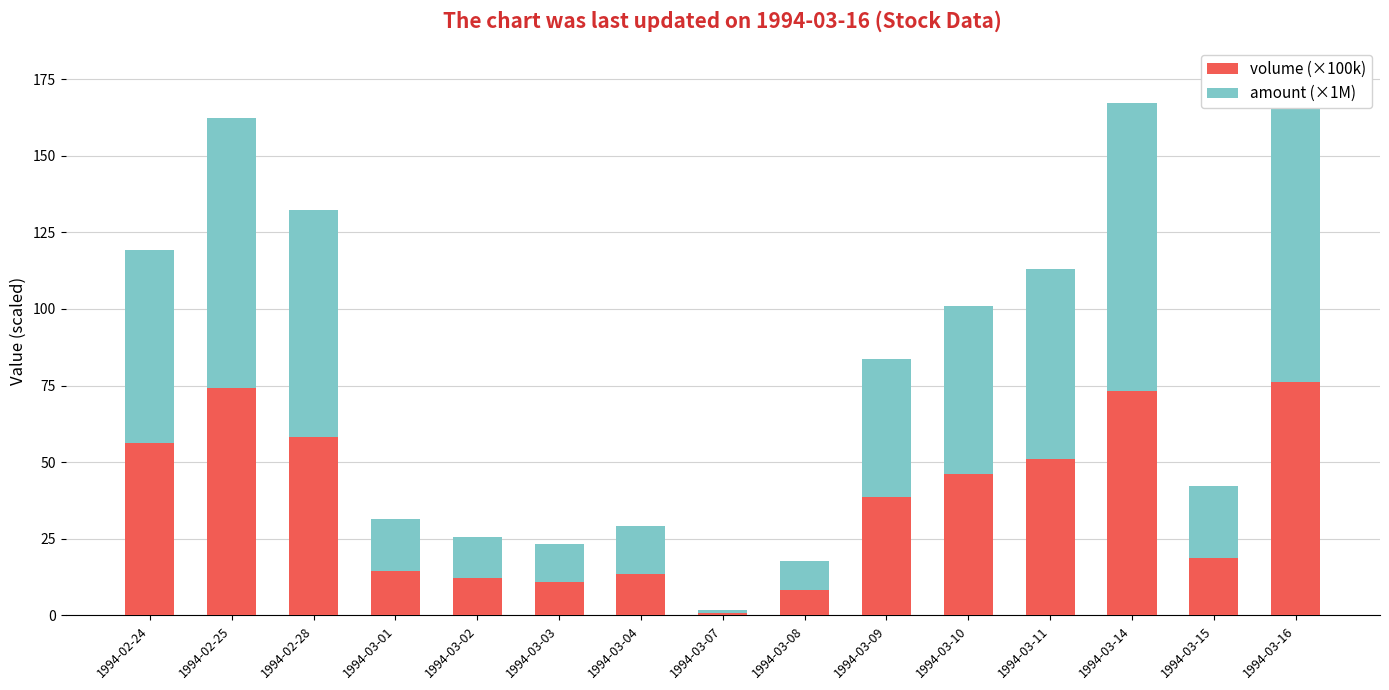

The volume (×100k) series shows 14.6 at 1994-03-01. True or false?

True